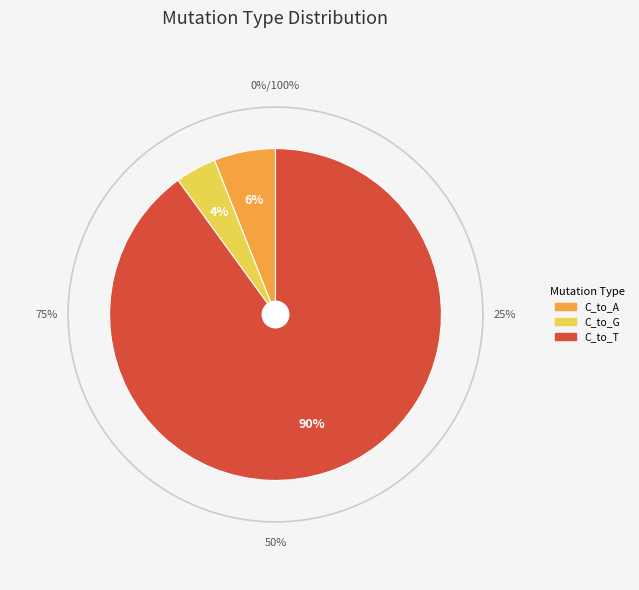

True or false: 29 accounts for 10% of the total.

False